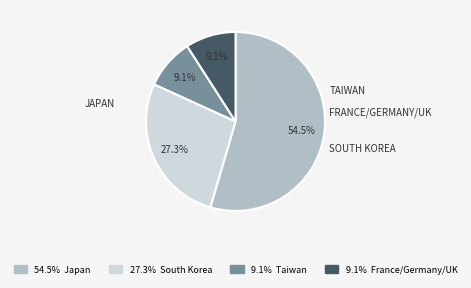

Is there a majority slice in this chart?

Yes